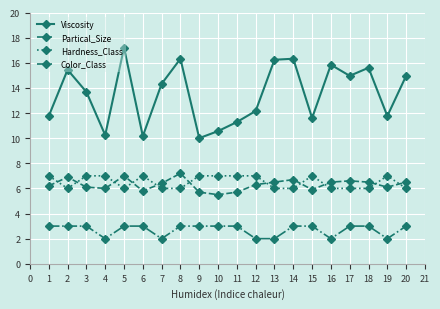

What is the highest value of the Color_Class series?

3.0